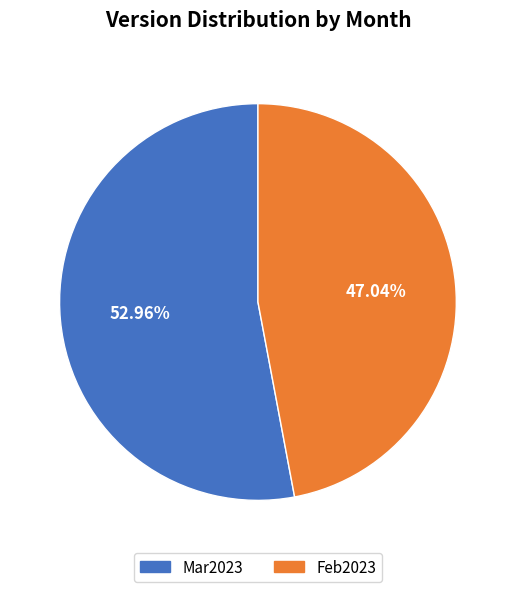

How many slices are in this pie chart?

2